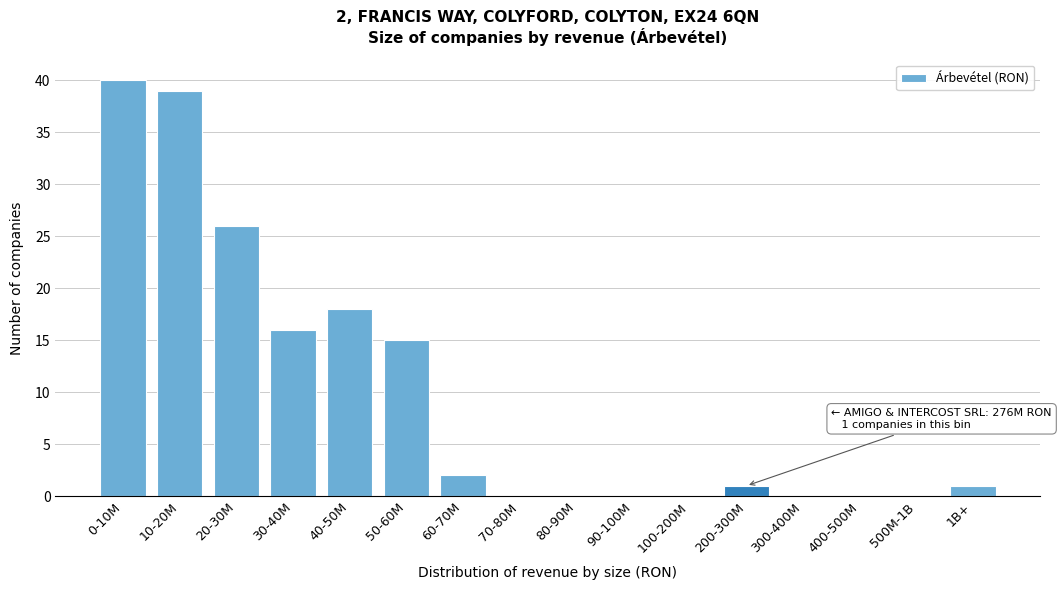

Reading left to right, transcribe all the data shown in this chart.

0-10M=40	10-20M=39	20-30M=26	30-40M=16	40-50M=18	50-60M=15	60-70M=2	70-80M=0	80-90M=0	90-100M=0	100-200M=0	200-300M=1	300-400M=0	400-500M=0	500M-1B=0	1B+=1